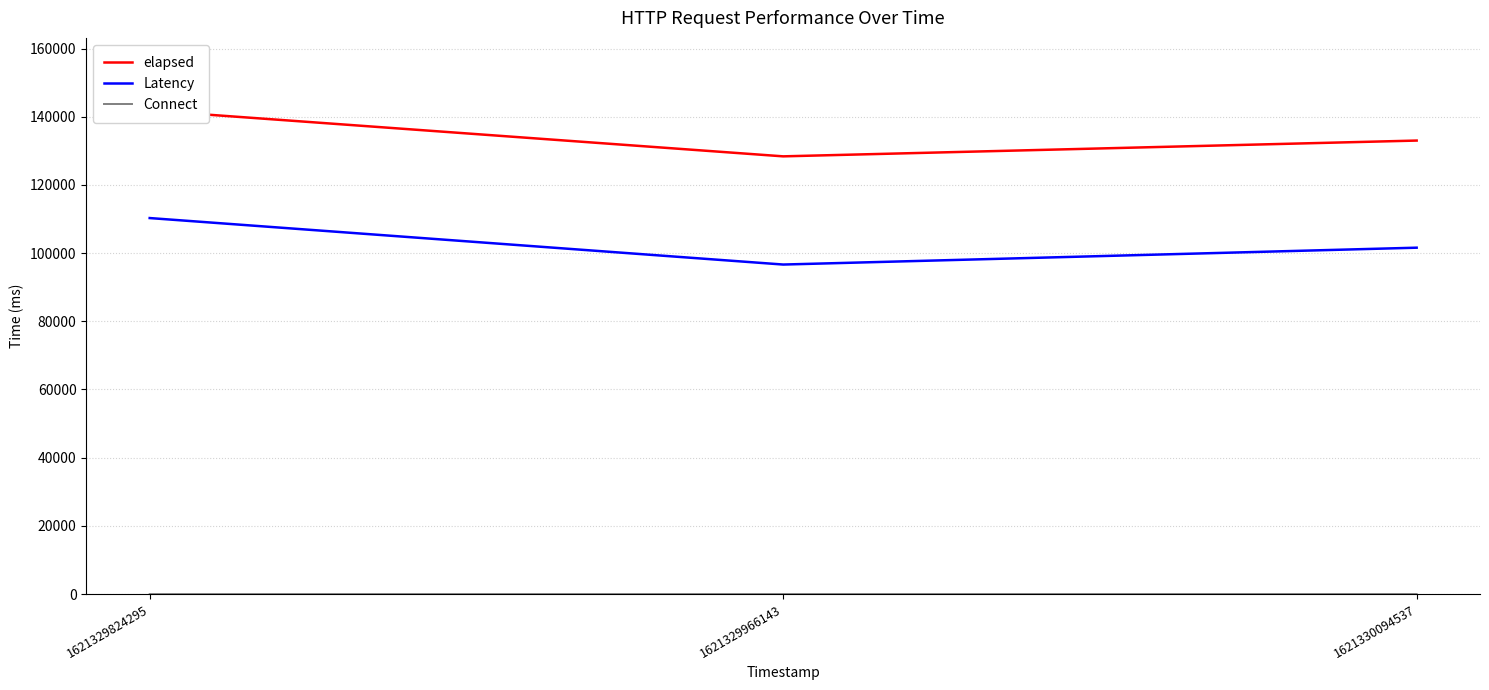

What is the difference between the highest and lowest values at 1621329966143?

128374